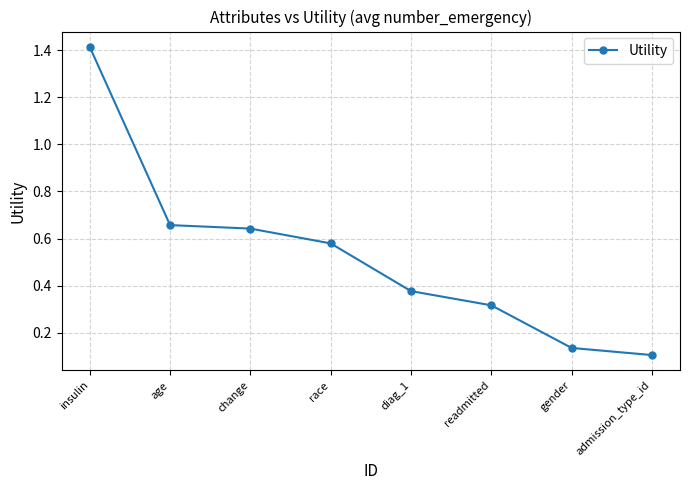

What is the difference between the second highest and second lowest values?

0.5